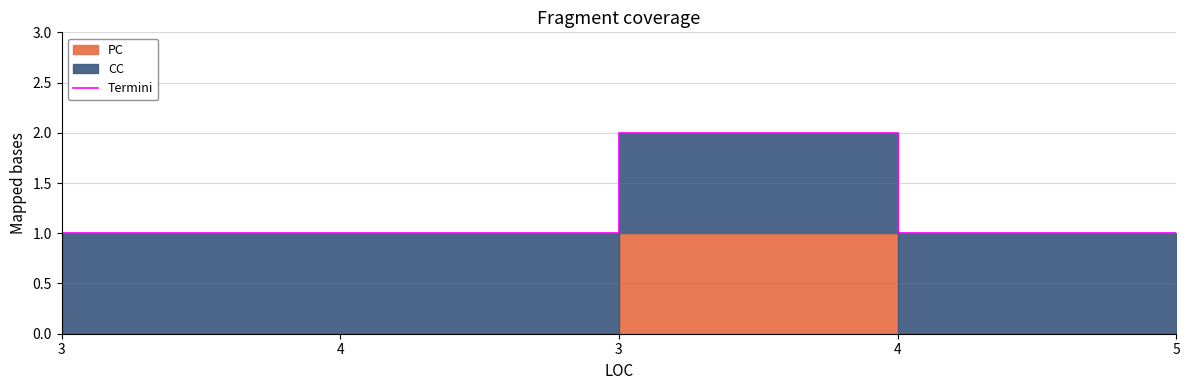

How many values are between 1 and 2?

5